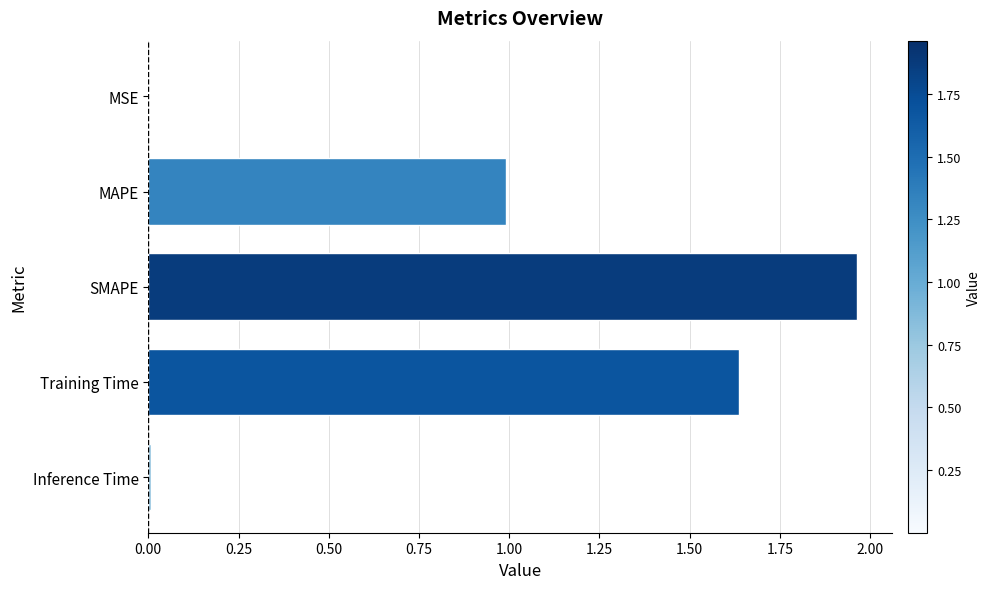

What is the approximate value at MAPE?

1.0